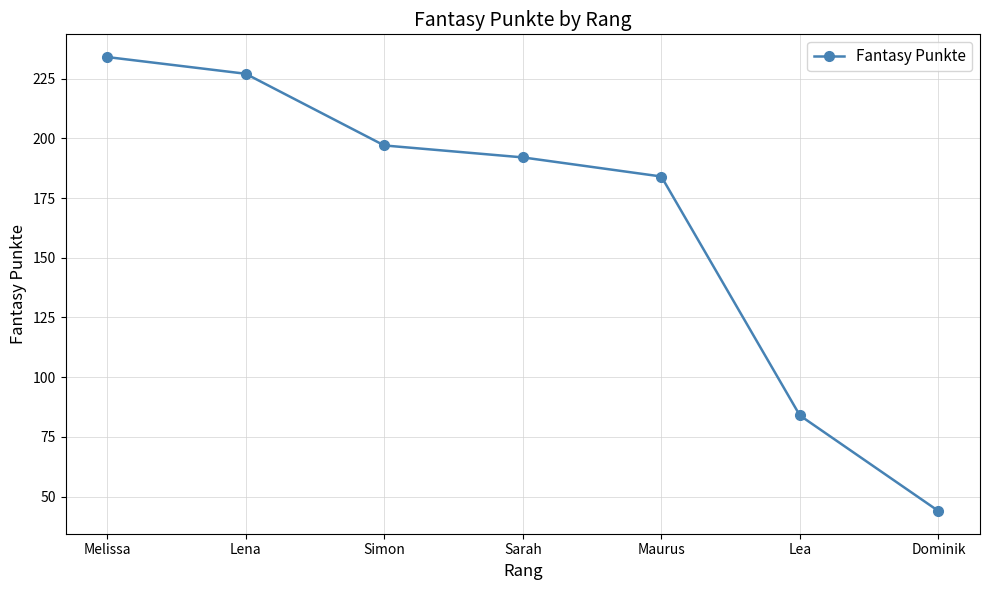

What is the change in value from Lena to Maurus?

-43